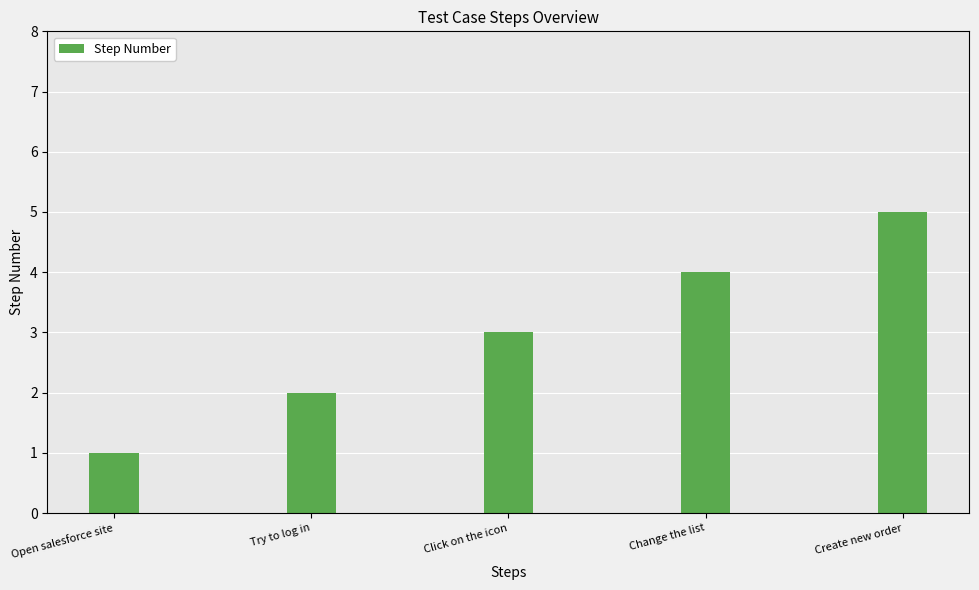

At which category does the chart reach its peak across all series?

Create new order